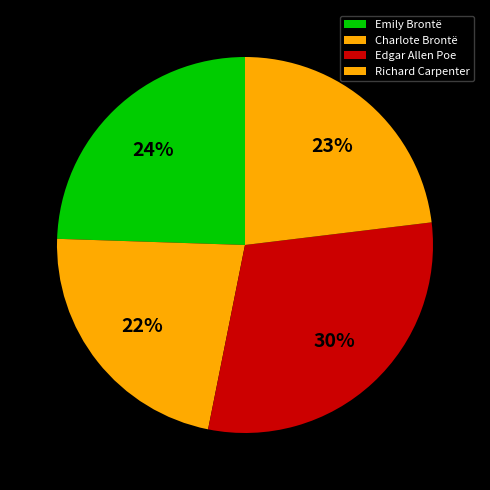

Is Edgar Allen Poe the majority of the pie?

No